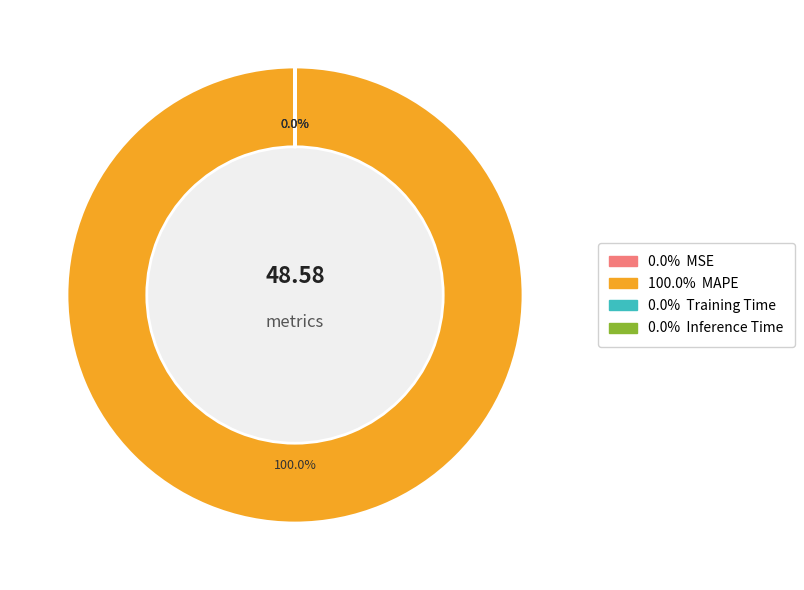

Does any single category account for the majority?

Yes